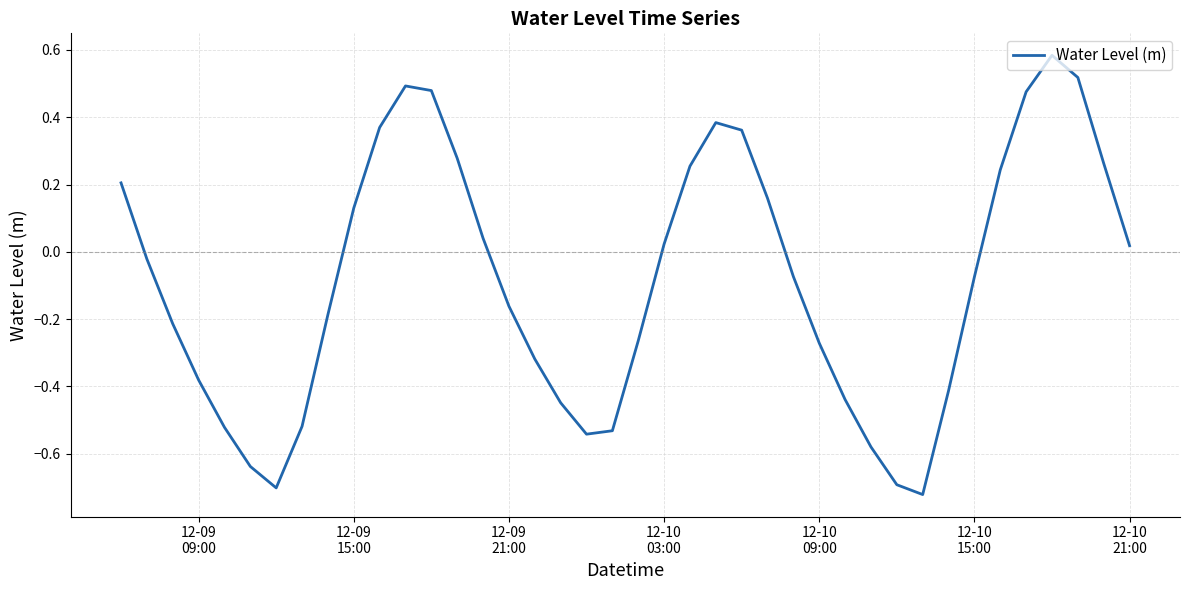

What is the difference between the maximum and minimum values?

1.3